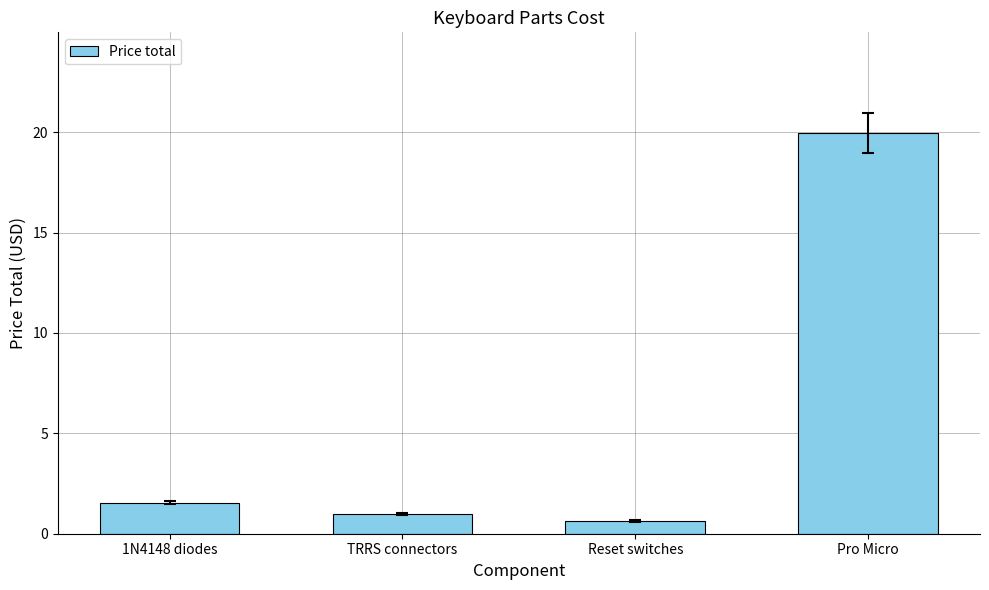

Rank the categories by value from highest to lowest.

Pro Micro, 1N4148 diodes, TRRS connectors, Reset switches